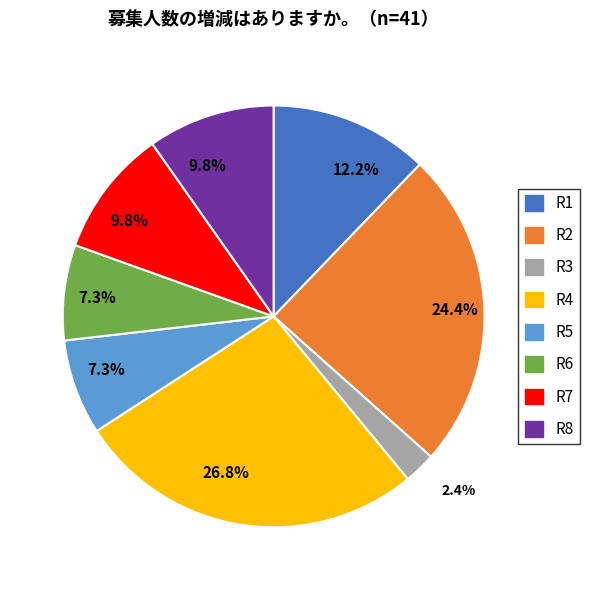

Is there any slice that represents more than half of the pie?

No